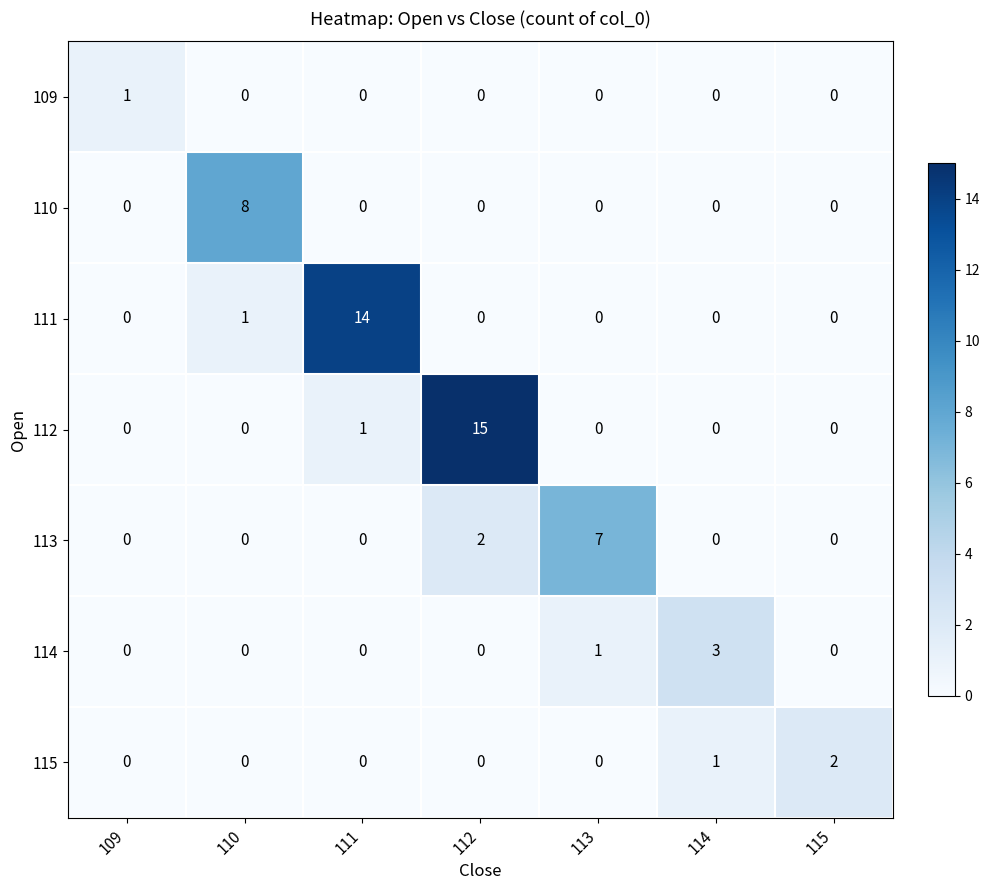

Which series has the largest range (max minus min)?

112